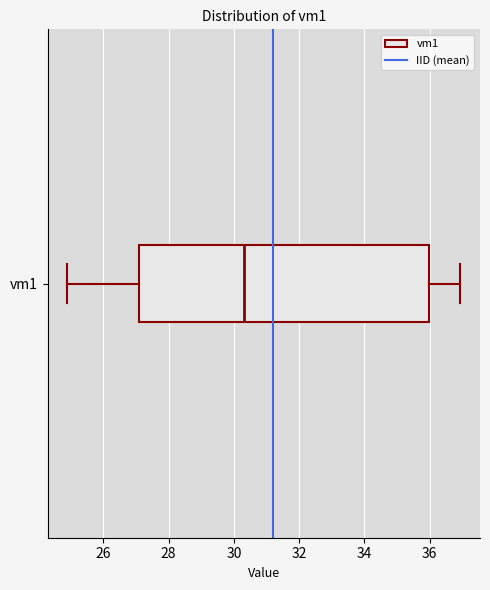

Read this box plot against the x-axis: the position of the median line, the range covered by the box, and the ends of both whiskers. The values are not printed on the chart, so give them approximately, as read against the axis.

median 30.2, box 27.0 to 36.0, whiskers 24.8 to 37.0